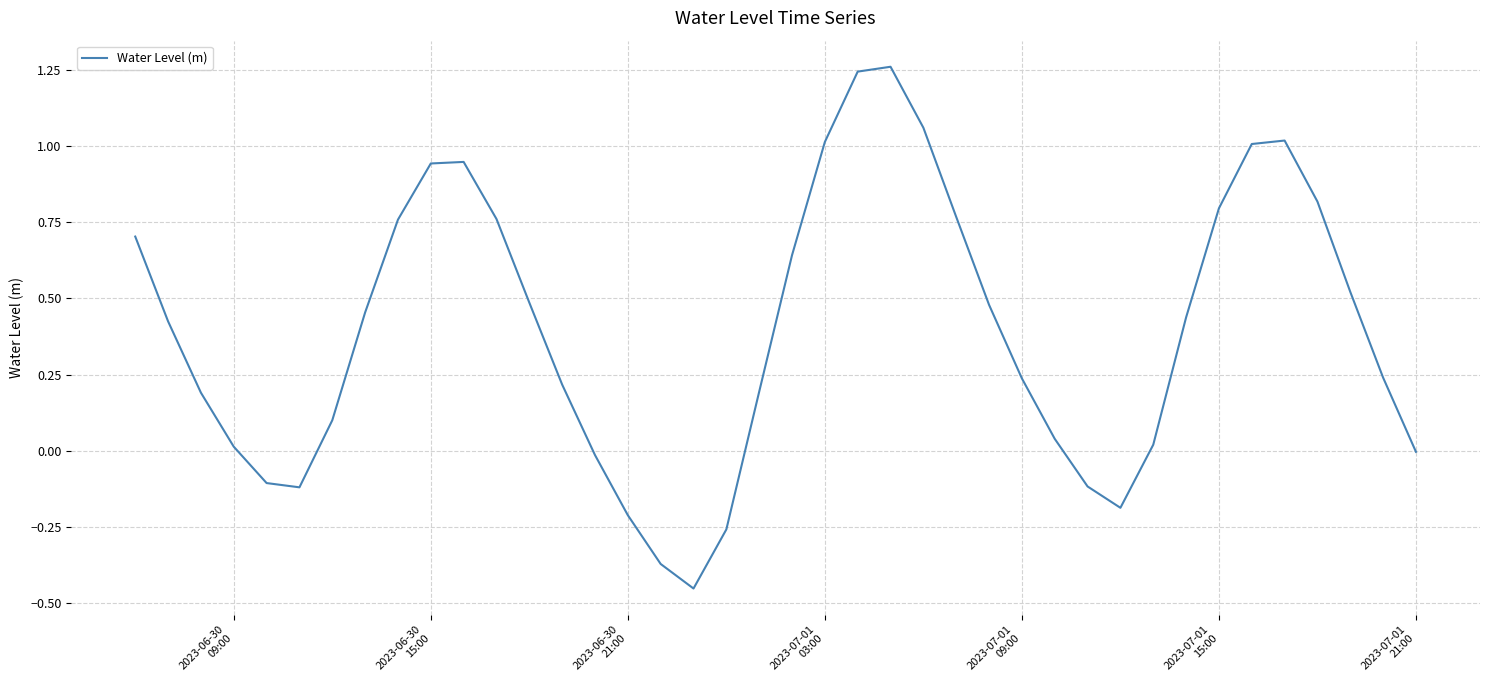

What is the difference between the maximum and minimum values?

1.7